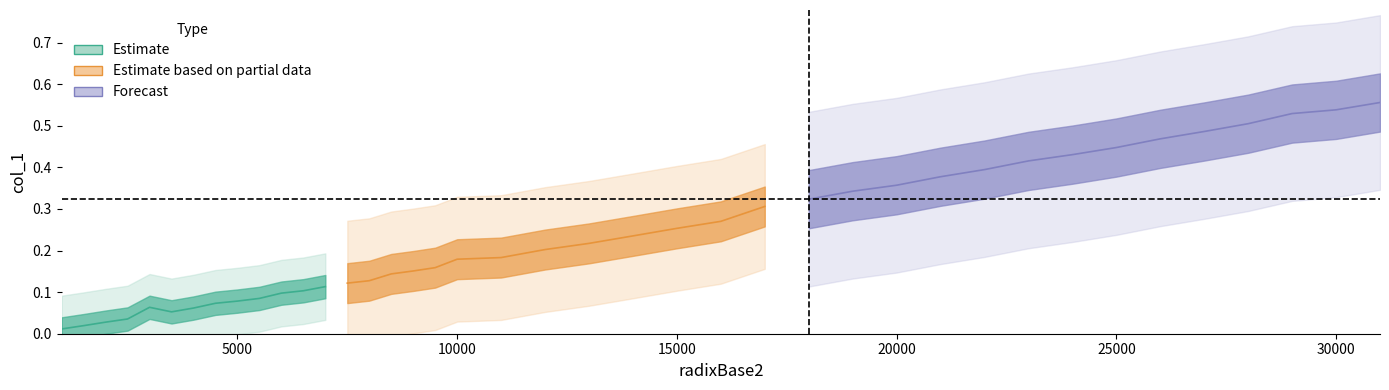

Which category has the highest value across all series?

31000